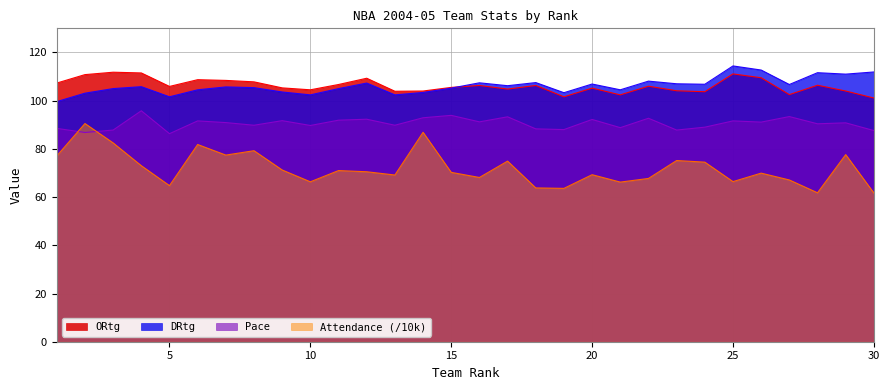

How many interior local valleys does the ORtg series have?

8